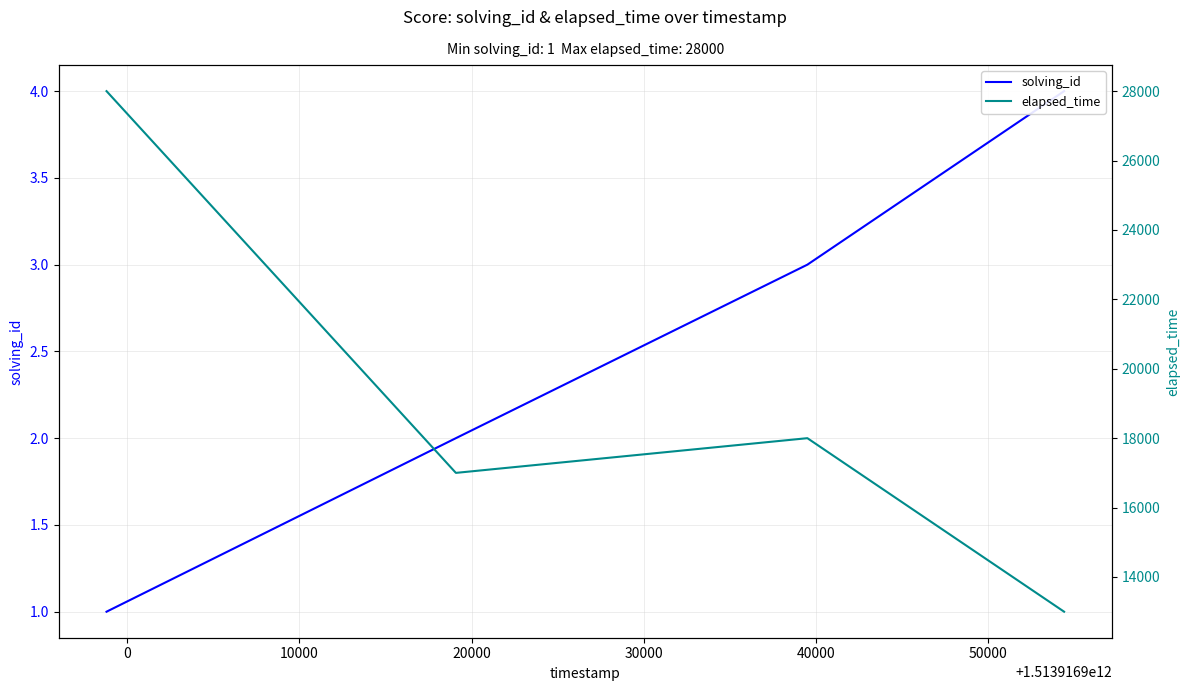

What is the maximum value for solving_id?

4